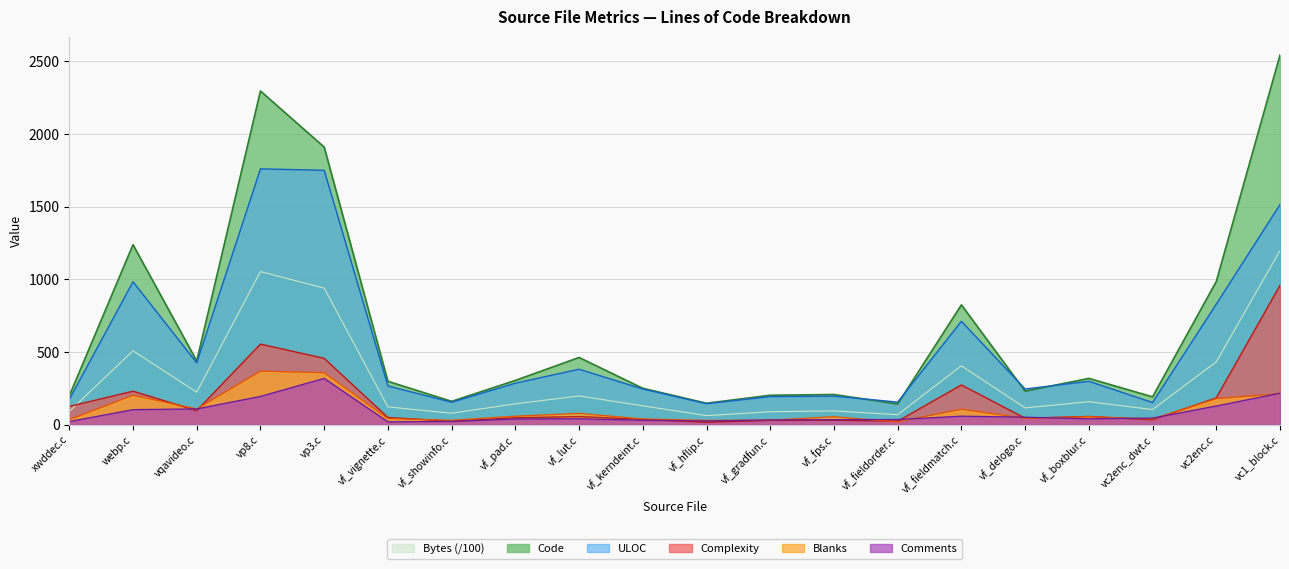

In Comments, how many points are lower than both neighbors (excluding endpoints)?

3